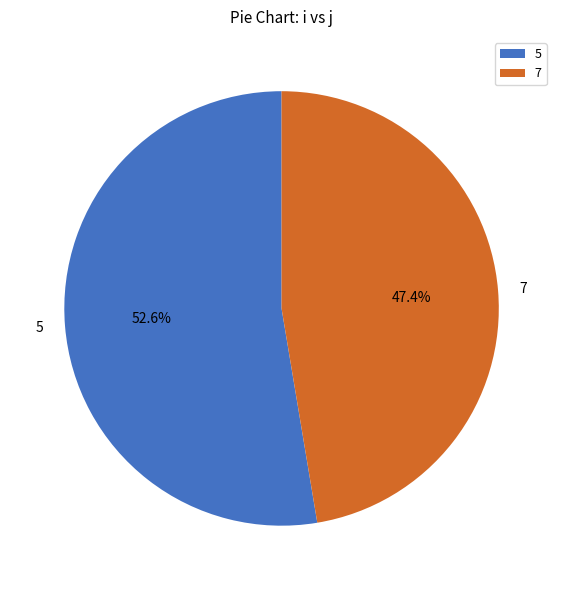

Which slice represents more than half of the pie?

5